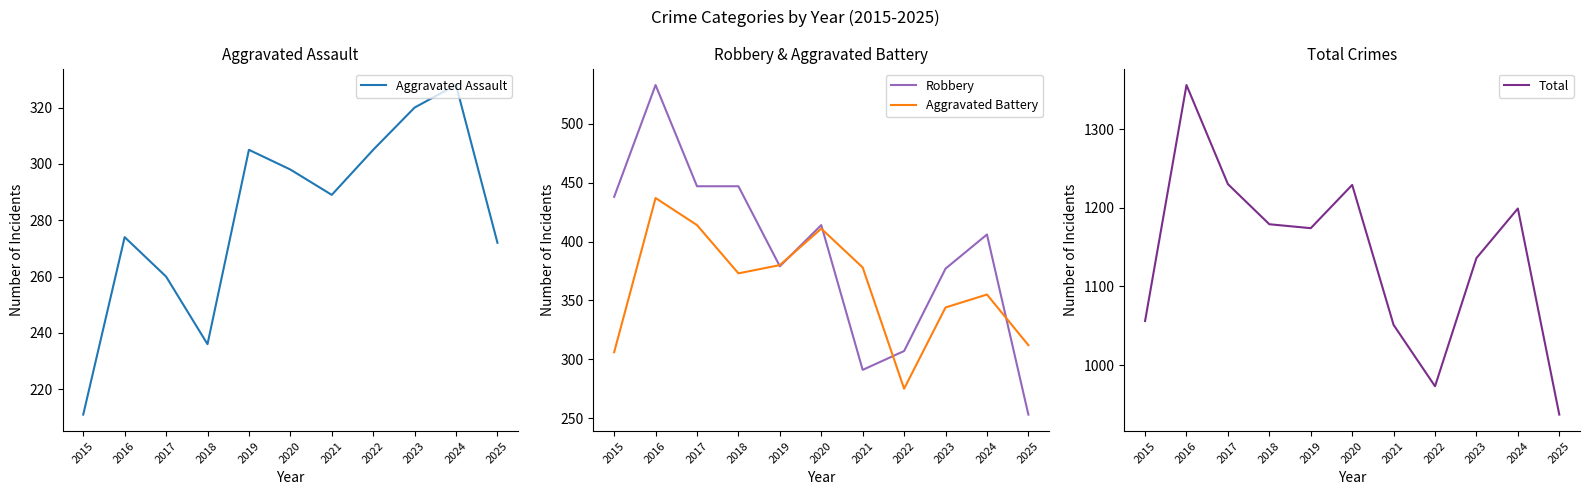

In Aggravated Assault, how many points are lower than both neighbors (excluding endpoints)?

2